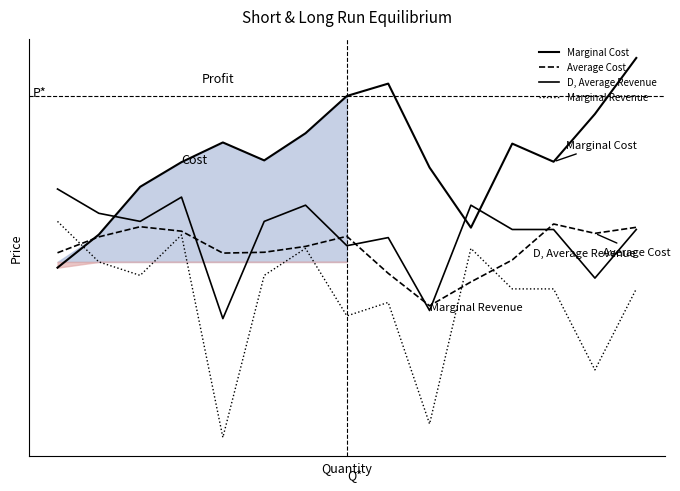

Which series has the widest spread of values?

Marginal Revenue